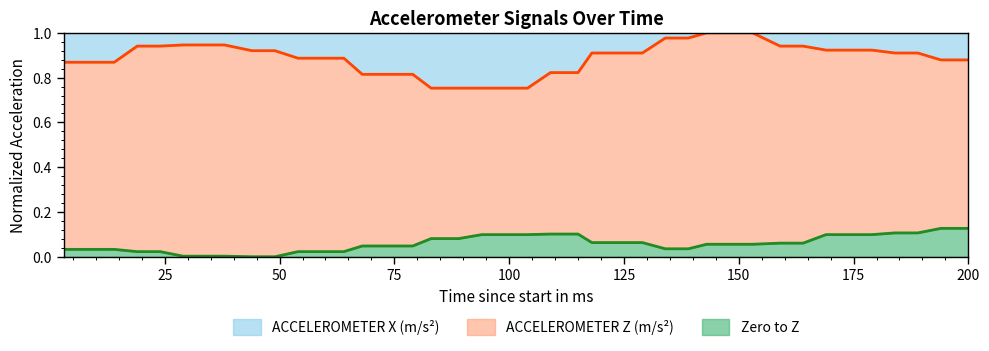

What is the spread (max minus min) of values at 169?

0.8